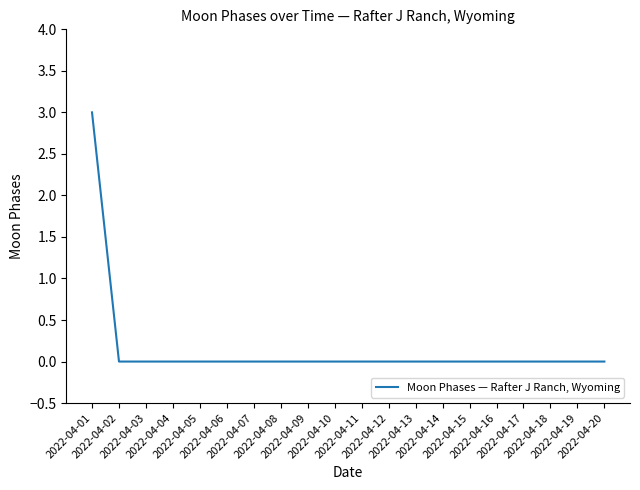

Does the chart display data point markers on the line(s)?

No